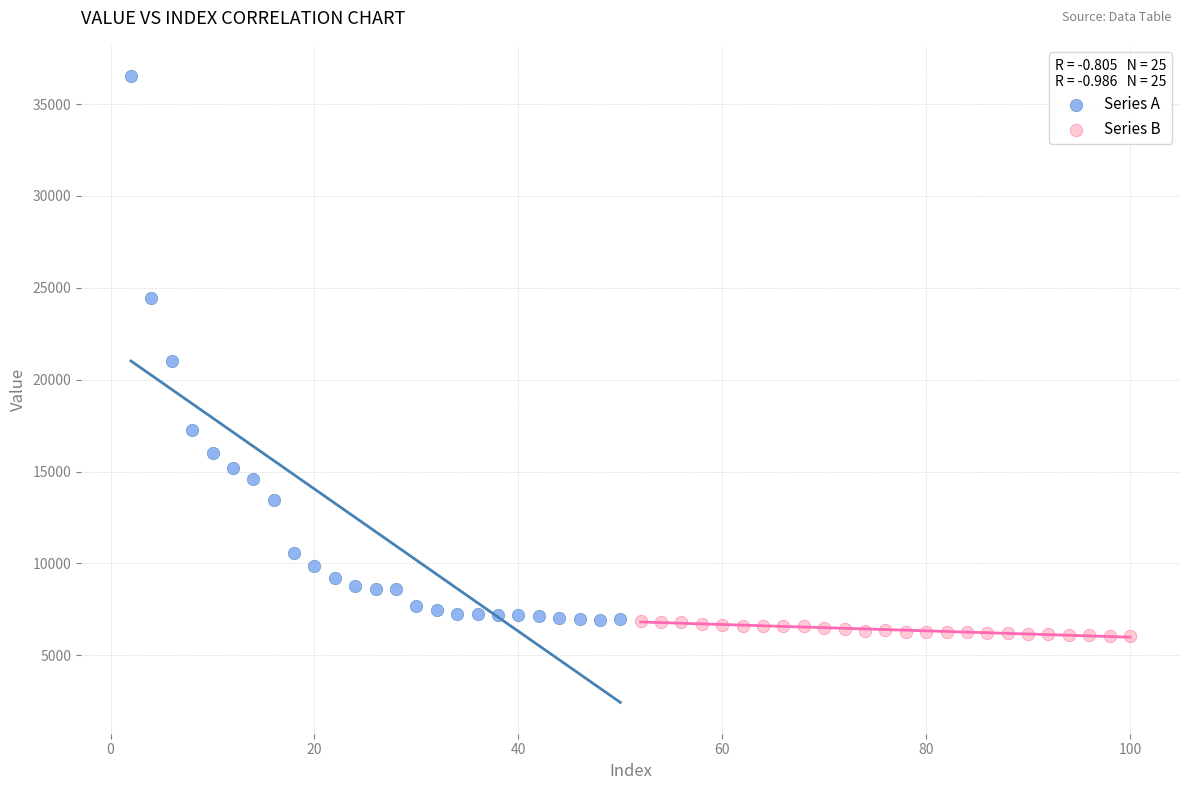

Which series reaches the maximum Y coordinate?

Series A